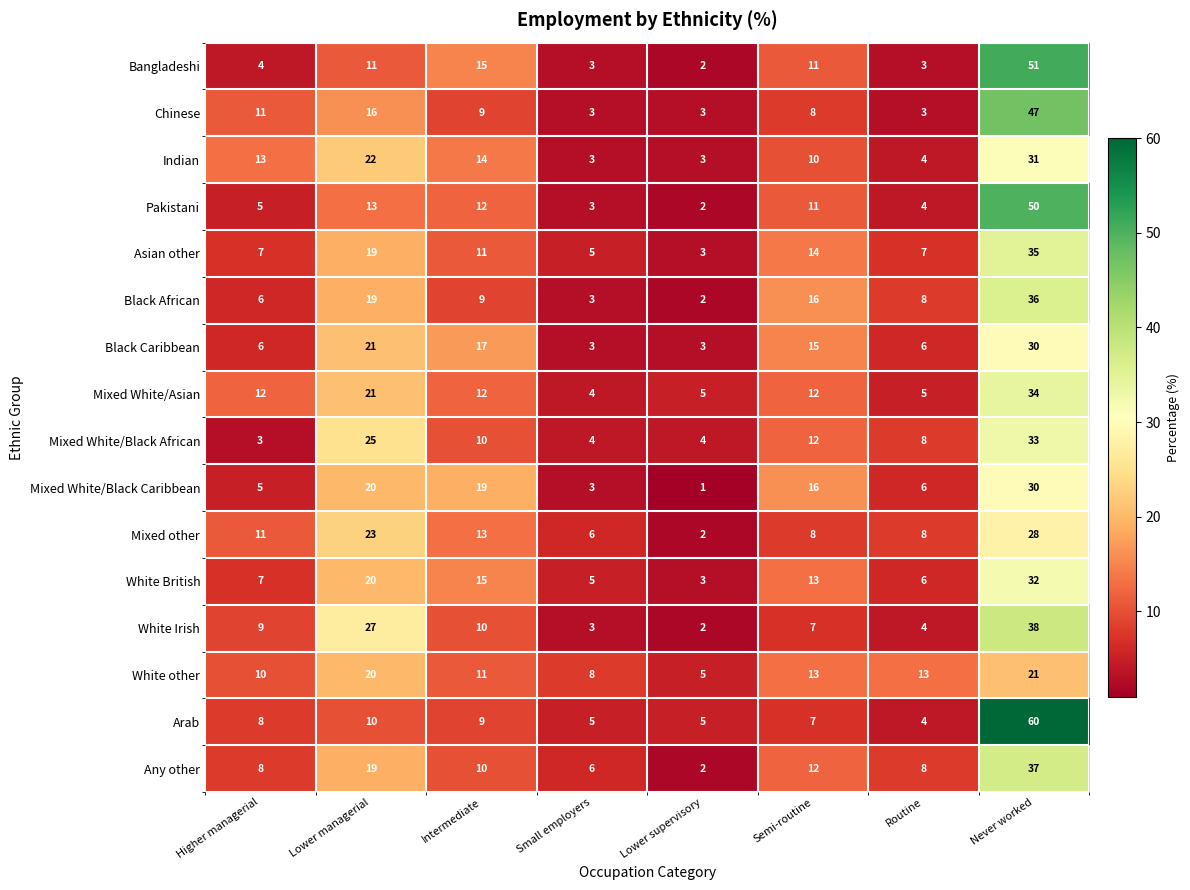

What is the difference between the maximum and minimum values in the Black Caribbean series?

27